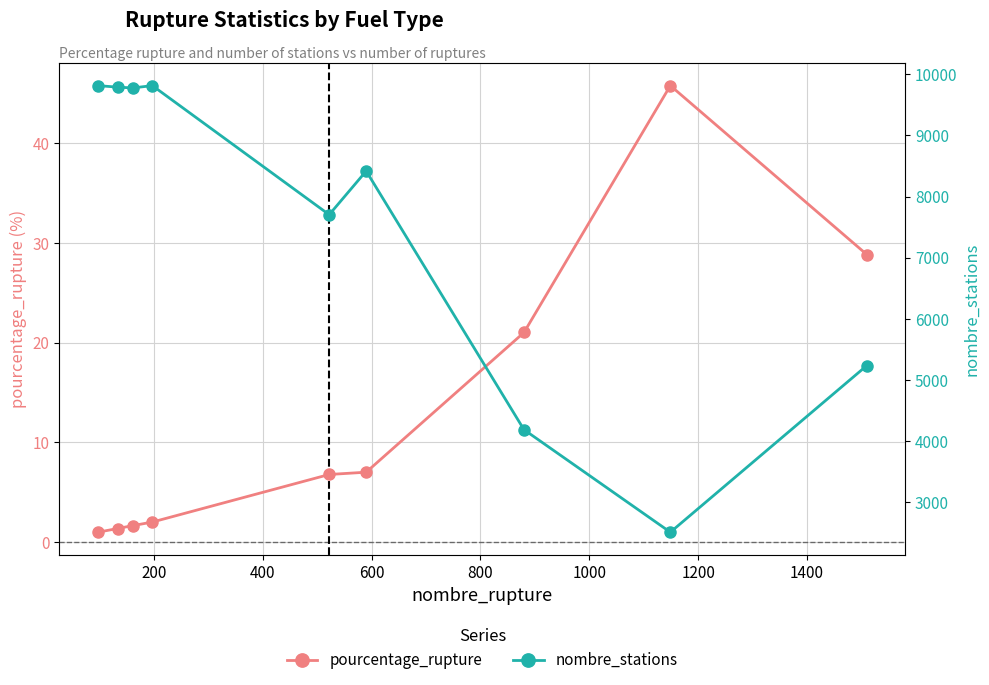

True or false: nombre_stations and pourcentage_rupture intersect in this chart.

False